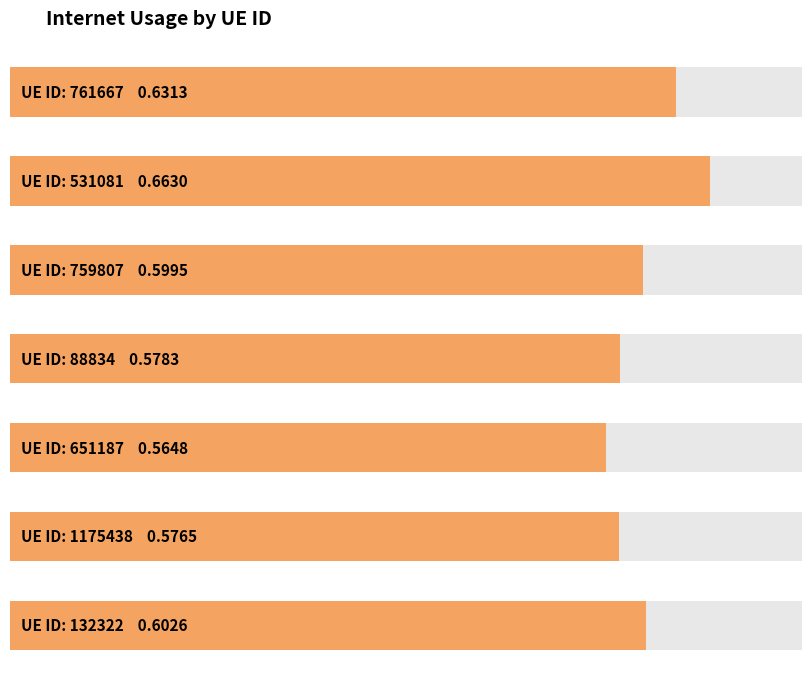

What is the sum of all values?

4.2